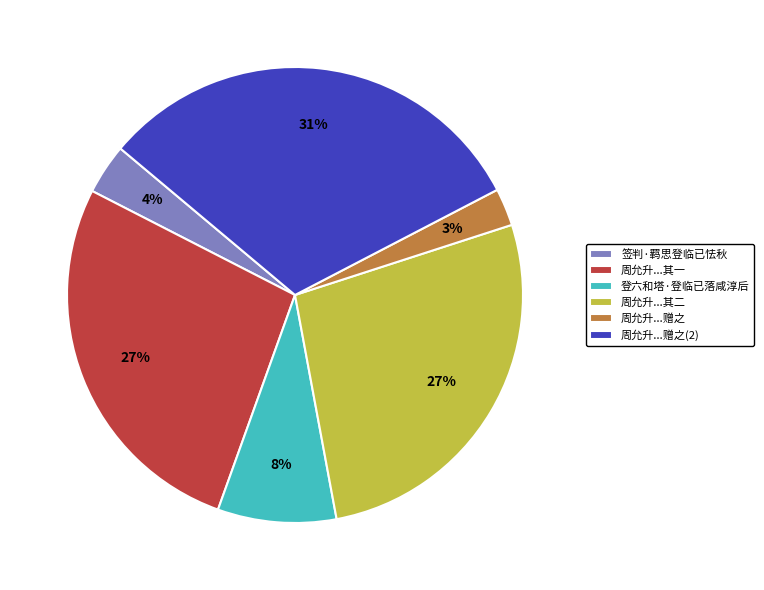

Is there any slice that represents more than half of the pie?

No